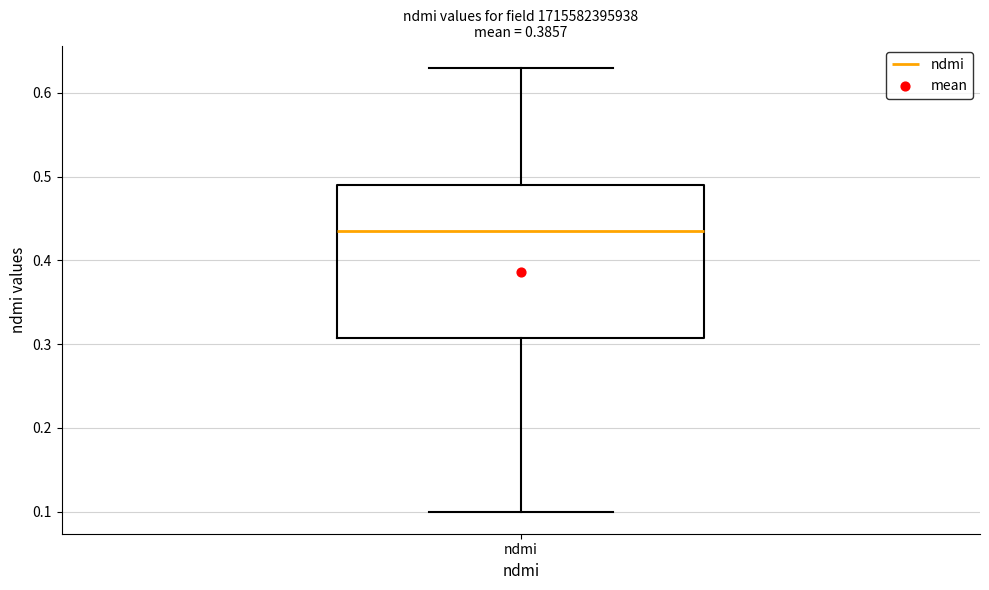

Read this box plot against the y-axis: the position of the median line, the range covered by the box, and the ends of both whiskers. The values are not printed on the chart, so give them approximately, as read against the axis.

median 0.44, box 0.31 to 0.49, whiskers 0.10 to 0.63